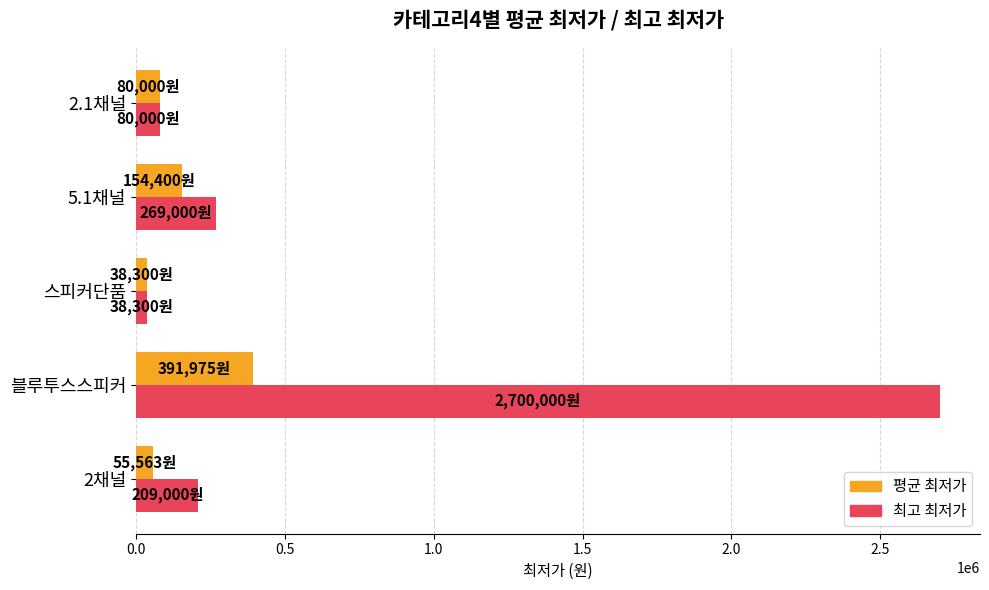

Which series has the largest range (max minus min)?

최고 최저가